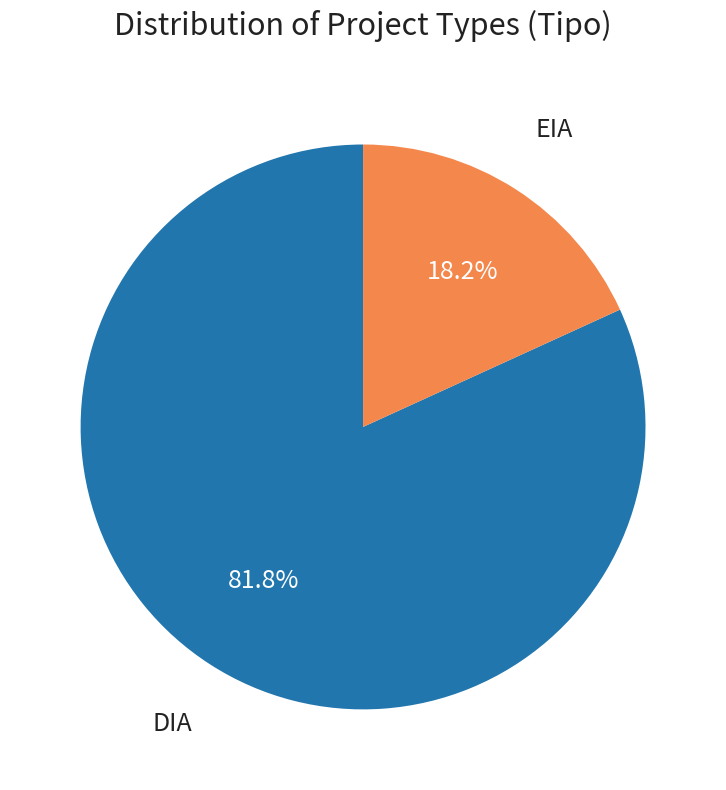

Which category accounts for the majority?

DIA